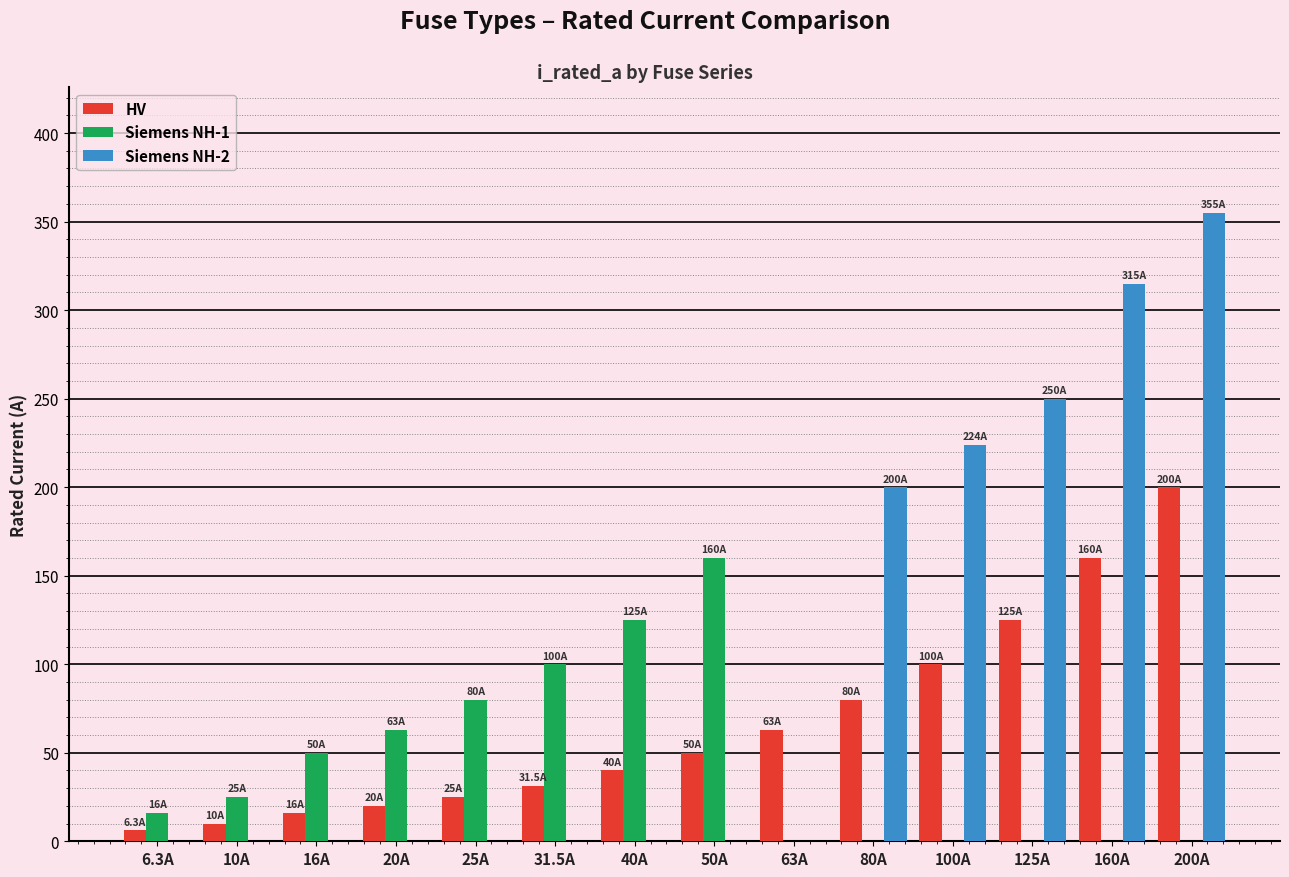

What is the maximum value for Siemens NH-1?

160.0